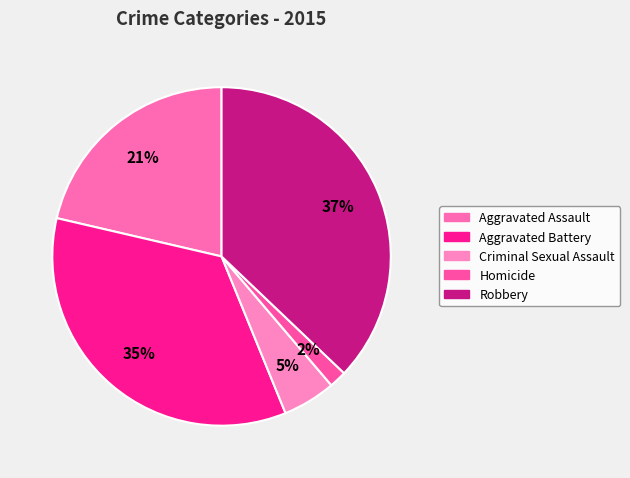

Which category has the biggest portion of the pie?

Robbery